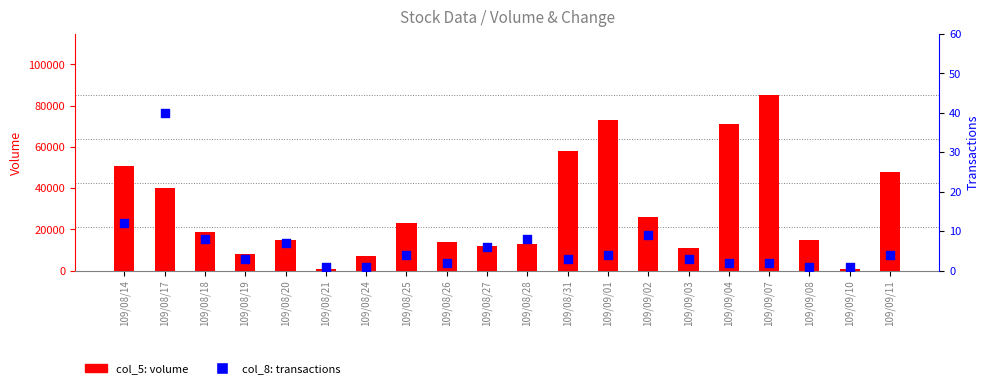

At which category is the sum across all series the highest?

109/09/07